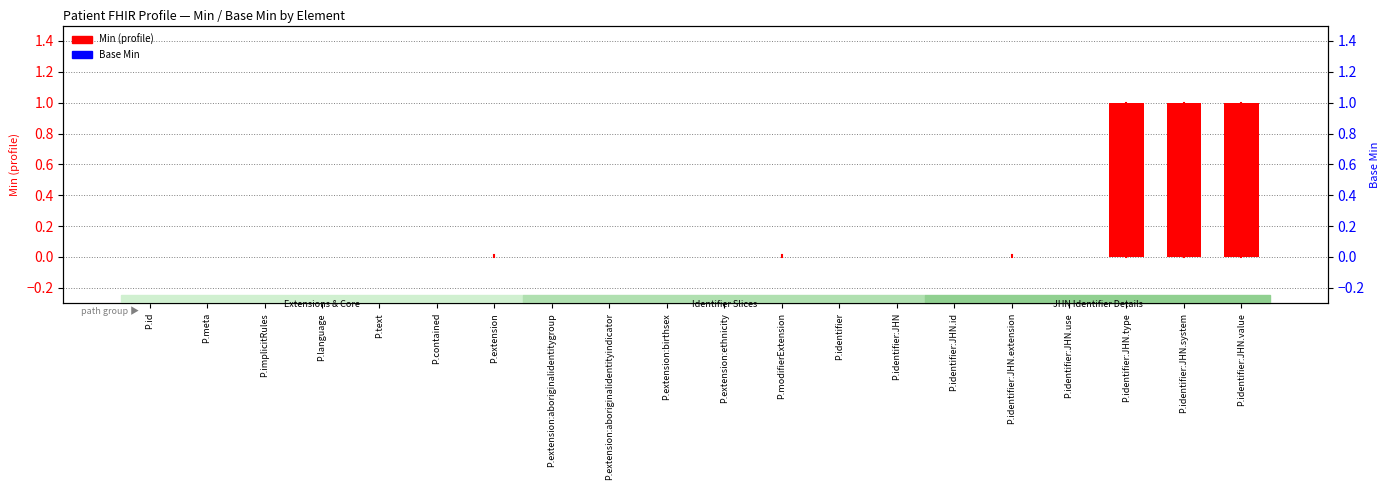

Reading left to right, extract all data points from this chart.

Min (profile): P.id=0	P.meta=0	P.implicitRules=0	P.language=0	P.text=0	P.contained=0	P.extension=0	P.extension:aboriginalidentitygroup=0	P.extension:aboriginalidentityindicator=0	P.extension:birthsex=0	P.extension:ethnicity=0	P.modifierExtension=0	P.identifier=0	P.identifier:JHN=0	P.identifier:JHN.id=0	P.identifier:JHN.extension=0	P.identifier:JHN.use=0	P.identifier:JHN.type=1	P.identifier:JHN.system=1	P.identifier:JHN.value=1
Base Min: P.id=0	P.meta=0	P.implicitRules=0	P.language=0	P.text=0	P.contained=0	P.extension=0	P.extension:aboriginalidentitygroup=0	P.extension:aboriginalidentityindicator=0	P.extension:birthsex=0	P.extension:ethnicity=0	P.modifierExtension=0	P.identifier=0	P.identifier:JHN=0	P.identifier:JHN.id=0	P.identifier:JHN.extension=0	P.identifier:JHN.use=0	P.identifier:JHN.type=0	P.identifier:JHN.system=0	P.identifier:JHN.value=0